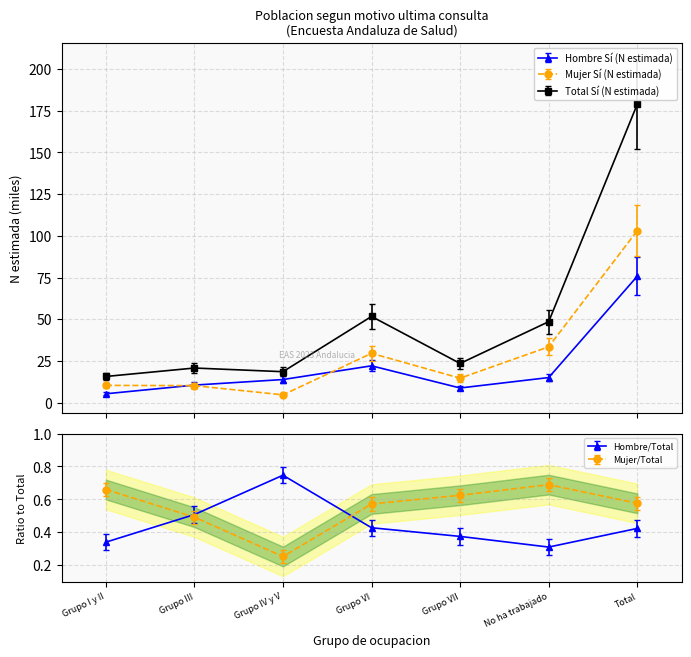

Read the Total Sí (N estimada) value at Grupo I y II.

15.7